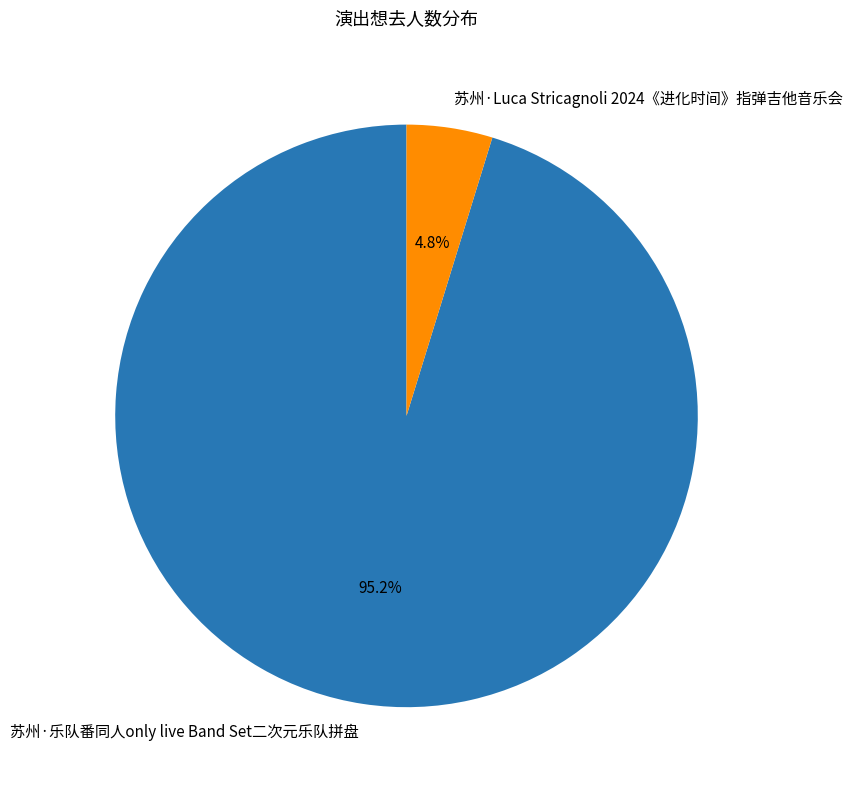

Combined, do 苏州·乐队番同人only live Band Set二次元乐队拼盘 and 苏州·Luca Stricagnoli 2024《进化时间》指弹吉他音乐会 account for over 50%?

Yes